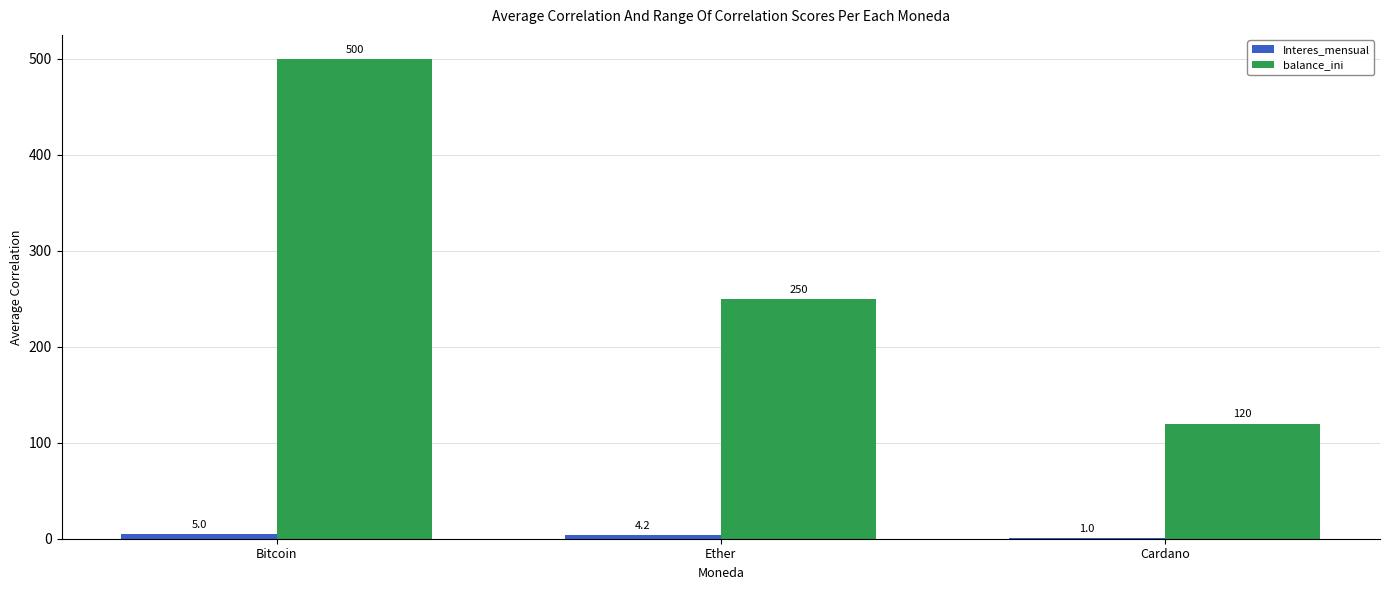

What is the difference between the balance_ini values at Bitcoin and Cardano?

380.0